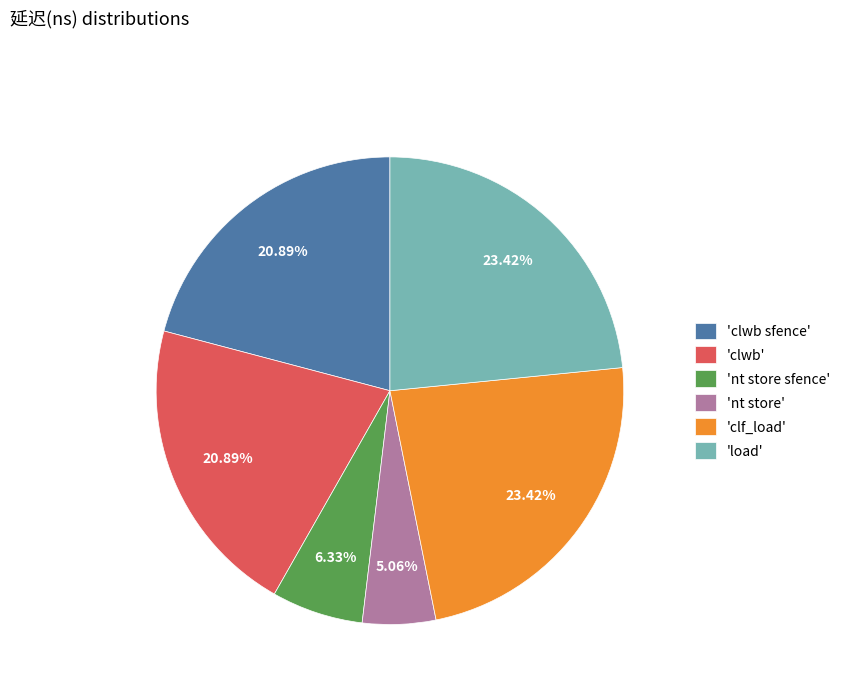

Approximately how many times larger is the value at 'load' compared to 'clwb sfence'?

1.1